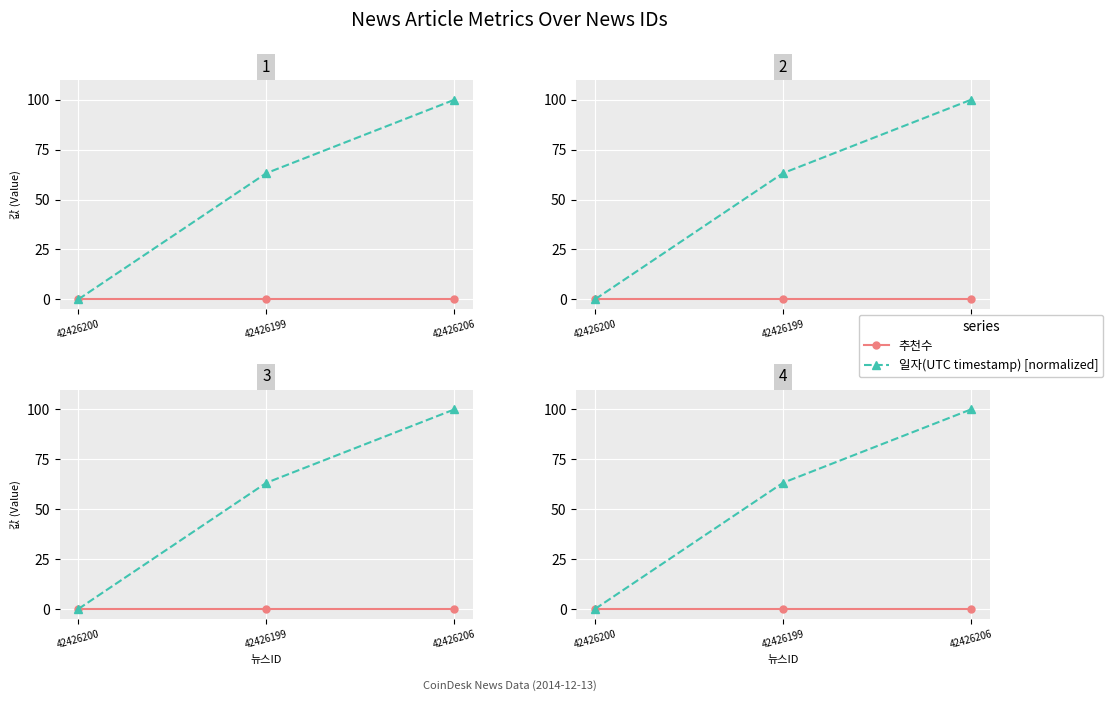

At which label is 일자(UTC timestamp) [normalized] closest to 50?

42426199